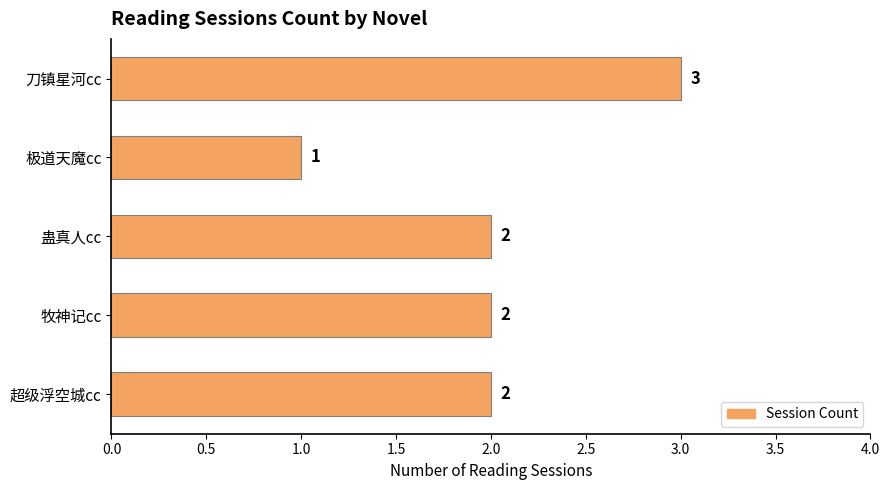

Reading top to bottom, list all the values displayed in this chart.

3	1	2	2	2